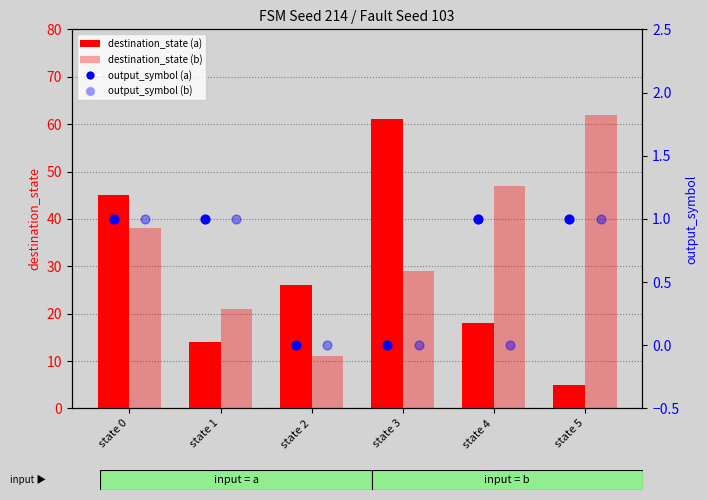

Which series reaches the maximum Y coordinate?

destination_state (input=b)